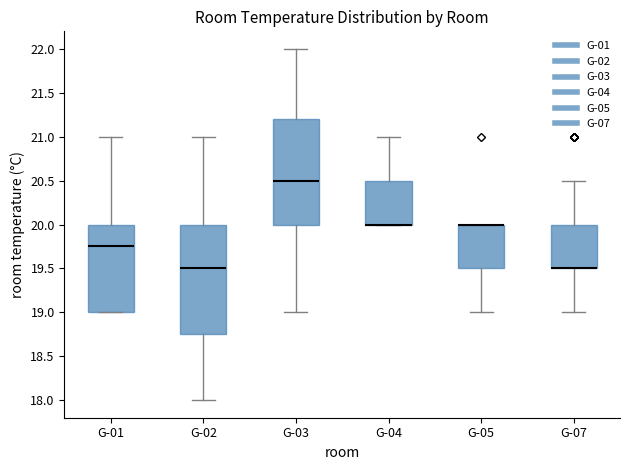

Reading left to right, transcribe this box plot: for each box, give where its median line is, the range the box spans, and where its two whiskers end, as read against the y-axis. The values are not printed on the chart, so give them approximately, as read against the axis.

G-01: median 19.75, box 19.00 to 20.00, whiskers 19.00 to 21.00
G-02: median 19.50, box 18.75 to 20.00, whiskers 18.00 to 21.00
G-03: median 20.50, box 20.00 to 21.20, whiskers 19.00 to 22.00
G-04: median 20.00 (drawn on the box's lower edge), box 20.00 to 20.50, whiskers 20.00 to 21.00
G-05: median 20.00 (drawn on the box's upper edge), box 19.50 to 20.00, whiskers 19.00 to 20.00
G-07: median 19.50 (drawn on the box's lower edge), box 19.50 to 20.00, whiskers 19.00 to 20.50